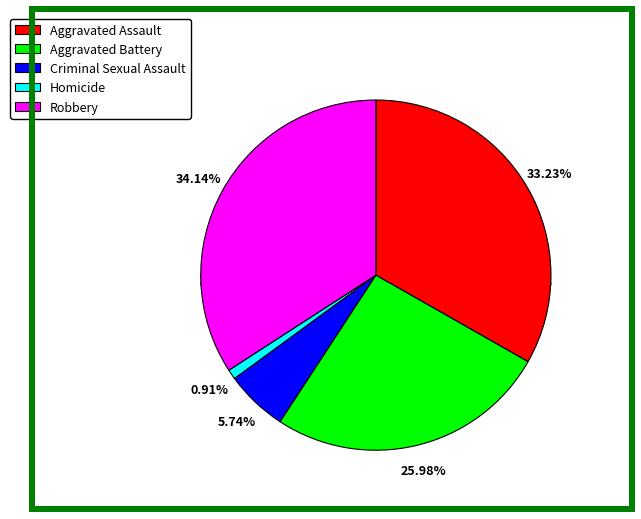

Count the number of slices in the pie.

5